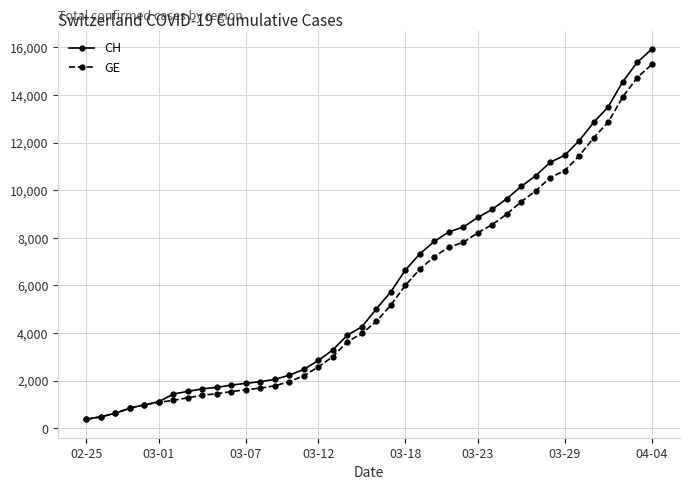

What is the maximum value shown in the chart?

15926